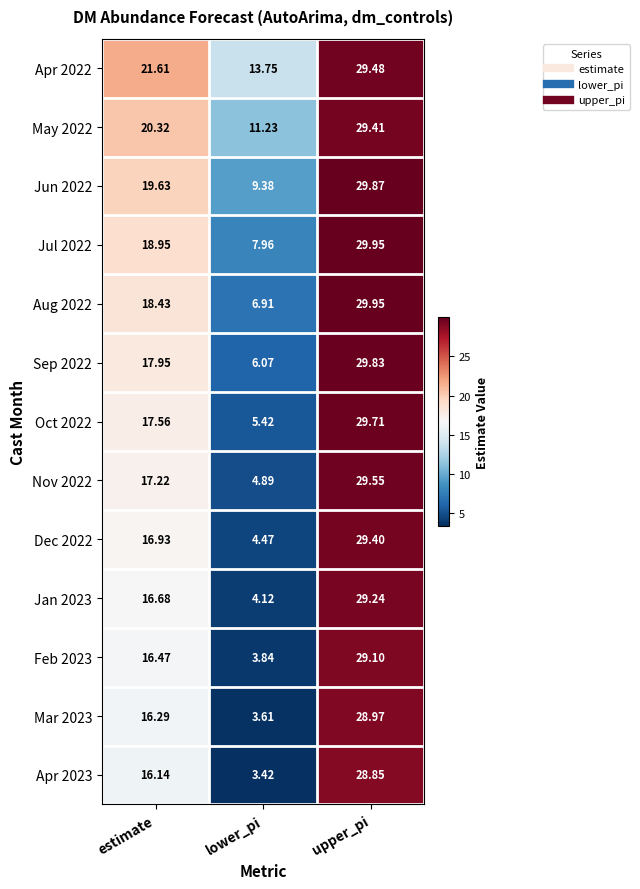

Is the value of Mar 2023 at upper_pi greater than the value of Aug 2022 at estimate?

Yes